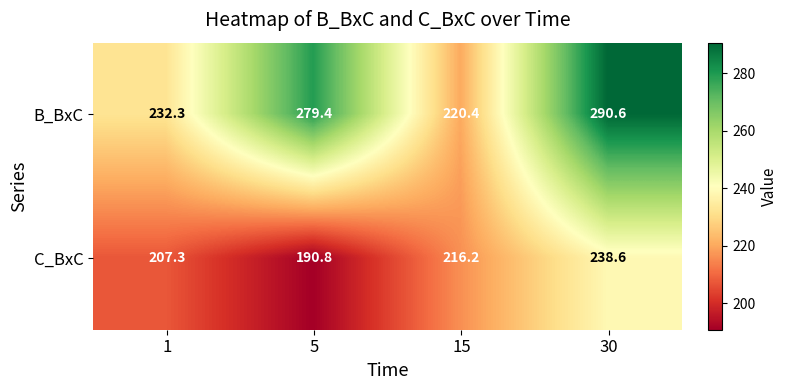

Which category has the lowest value across all series?

5